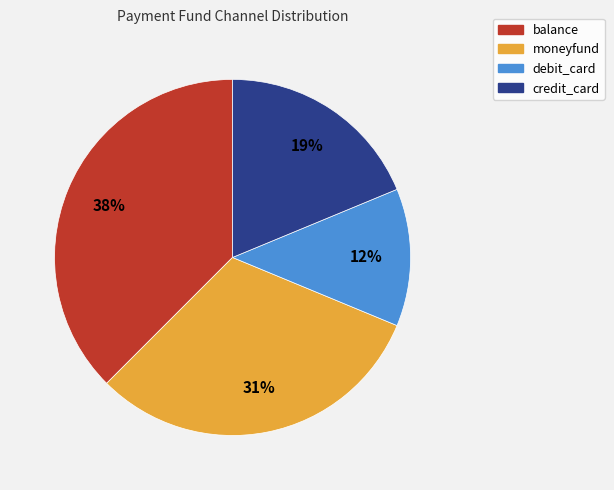

What is the ratio of the value at credit_card to the value at moneyfund?

0.6